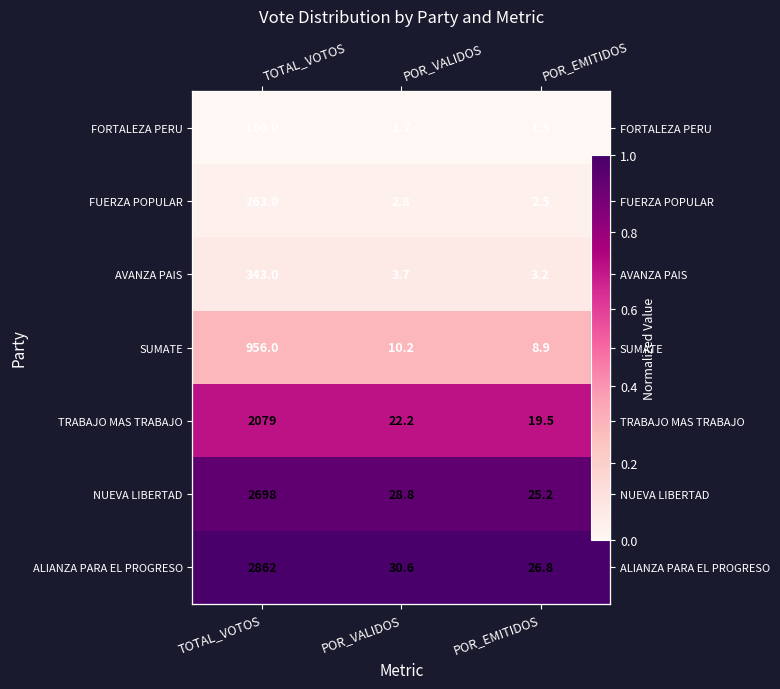

Is the value of AVANZA PAIS at POR_EMITIDOS greater than the value of NUEVA LIBERTAD at POR_VALIDOS?

No